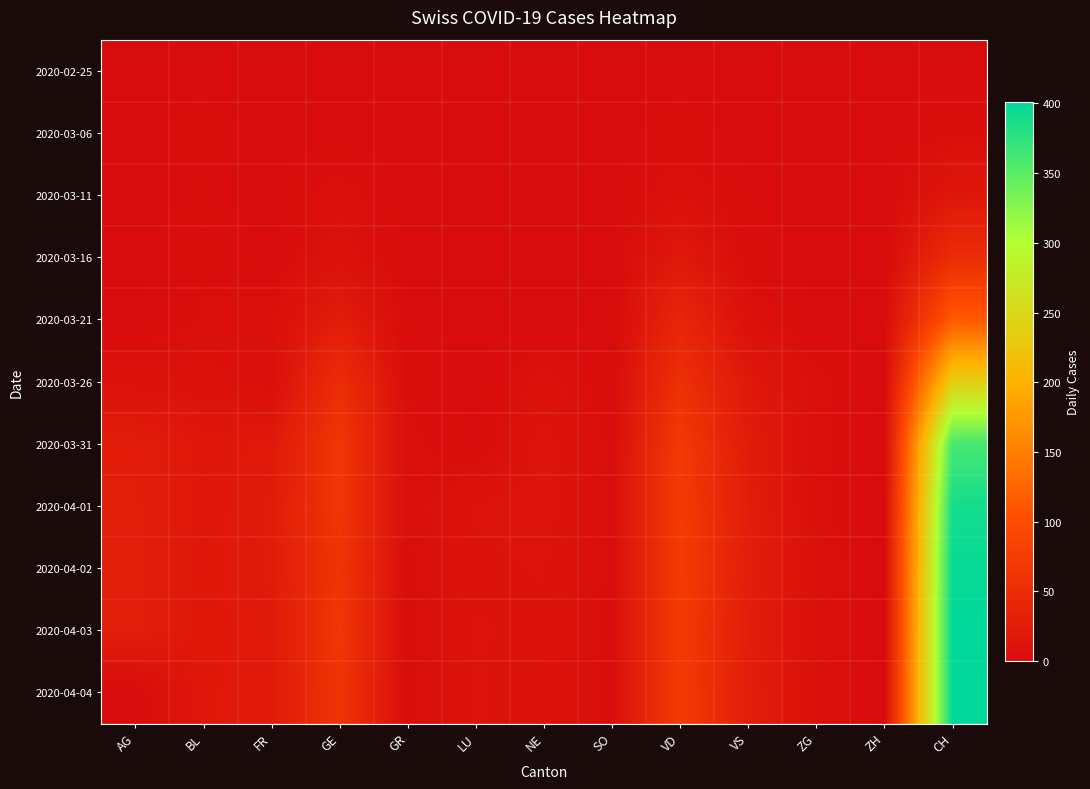

How many data points does each series have?

13